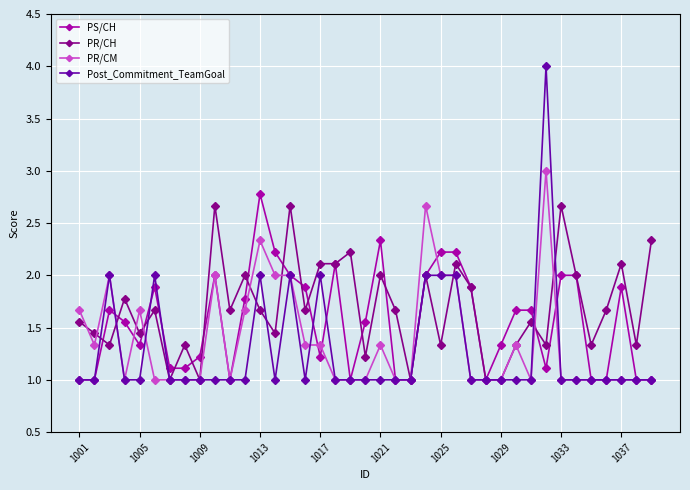

What is the lowest value of the PR/CH series?

1.0